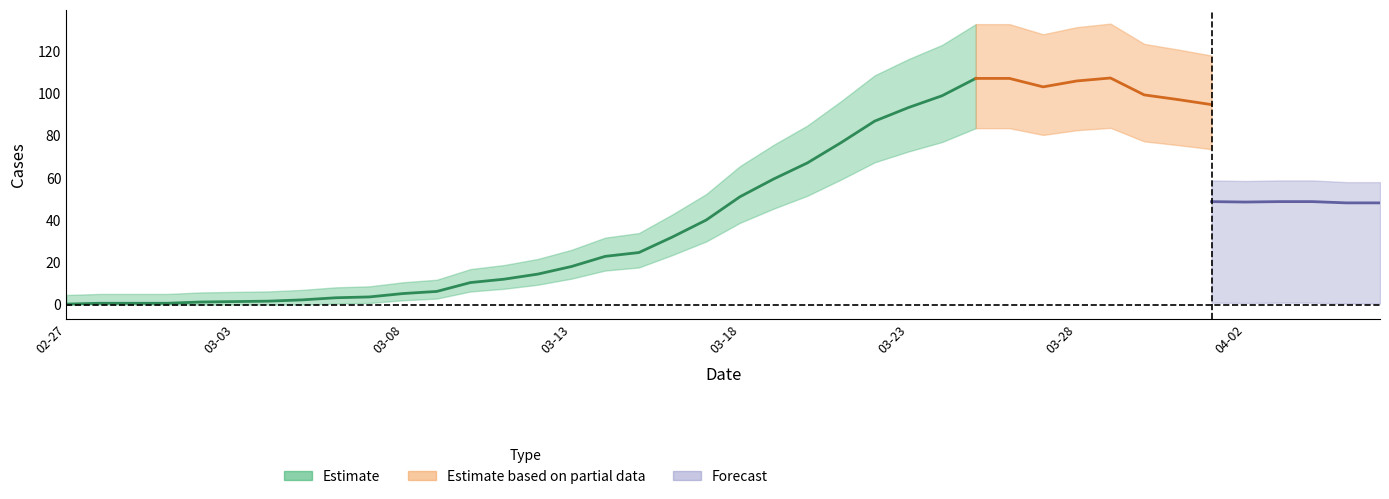

What is the total value across all series at 2020-03-16?

32